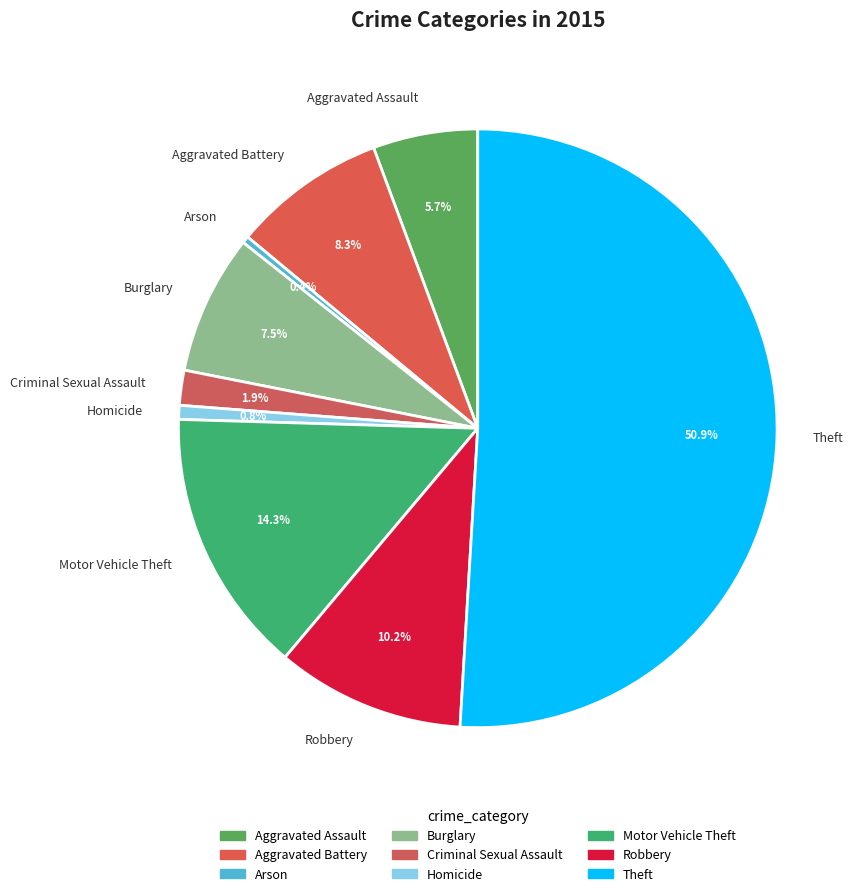

To the nearest percent, what portion does Aggravated Assault represent?

6%